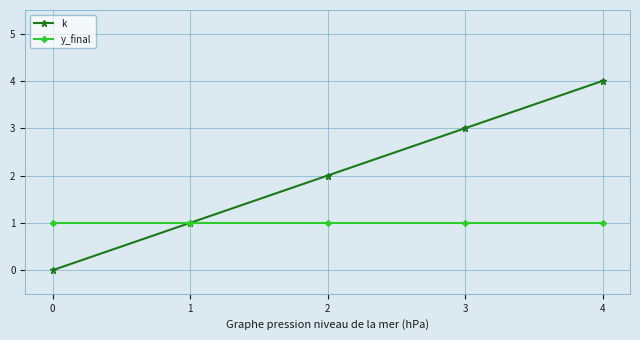

Is this an area chart (filled region under the line)?

No